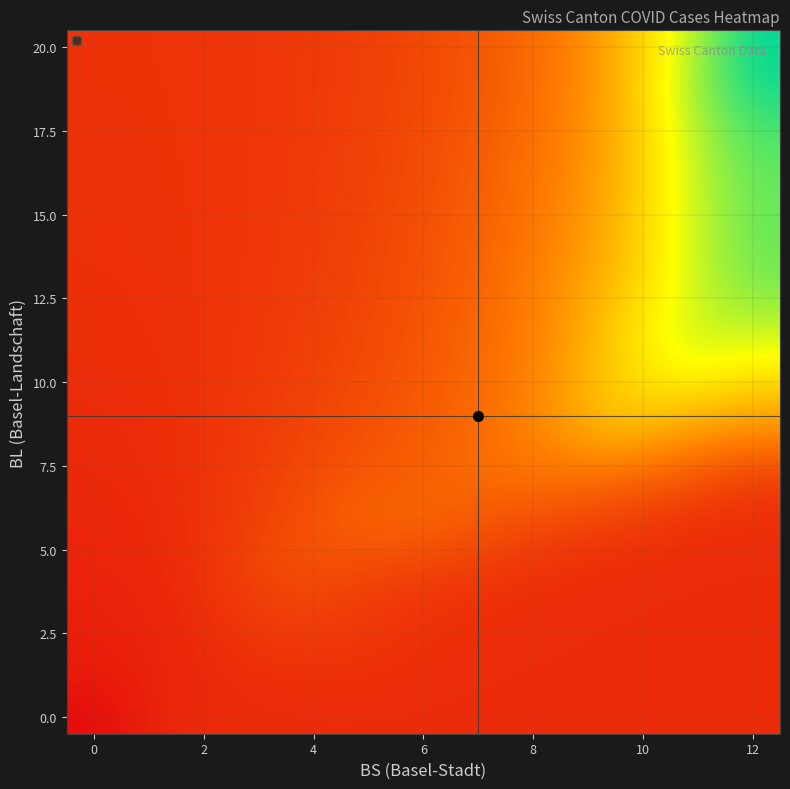

At how many categories does at least one series exceed 130?

4